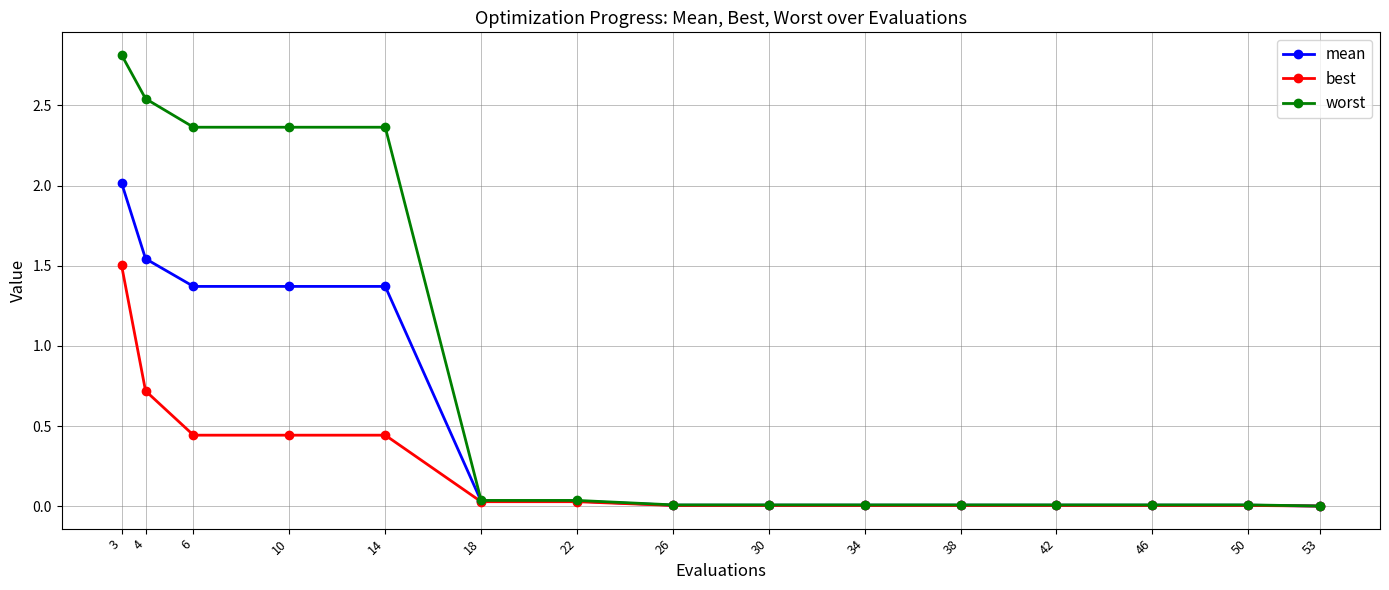

Which label corresponds to the largest value in the chart?

3